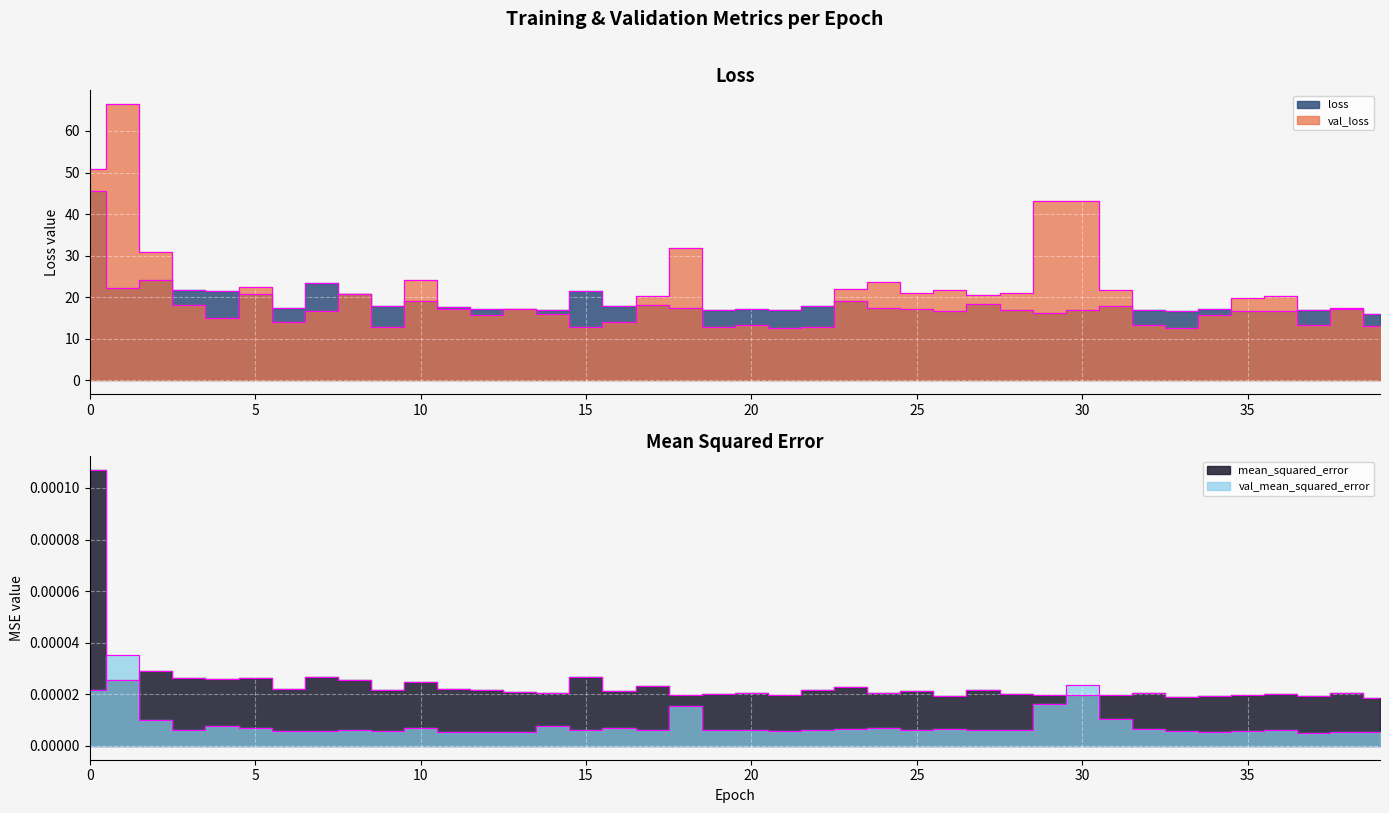

True or false: loss has a value of 25.6 at 13.

False